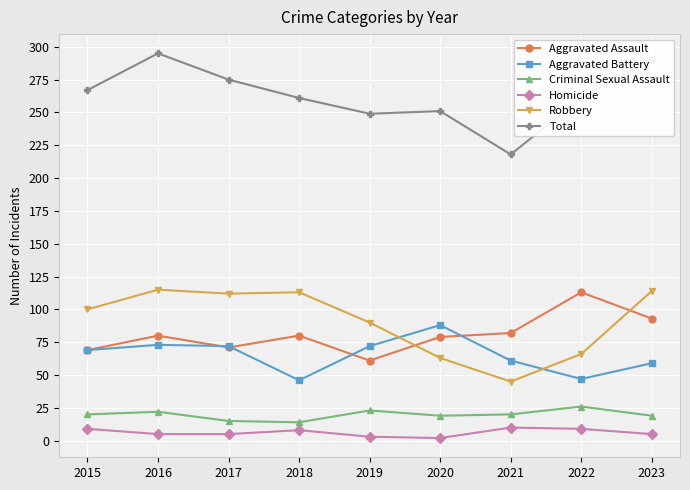

True or false: Total and Aggravated Assault cross at least once.

False